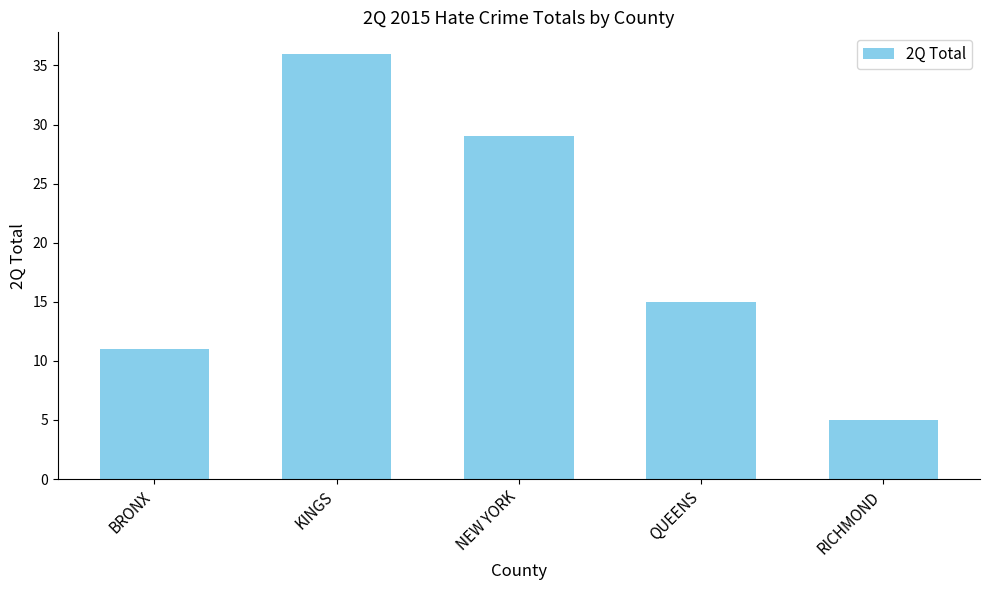

Where is the data nearest to the value 20?

QUEENS